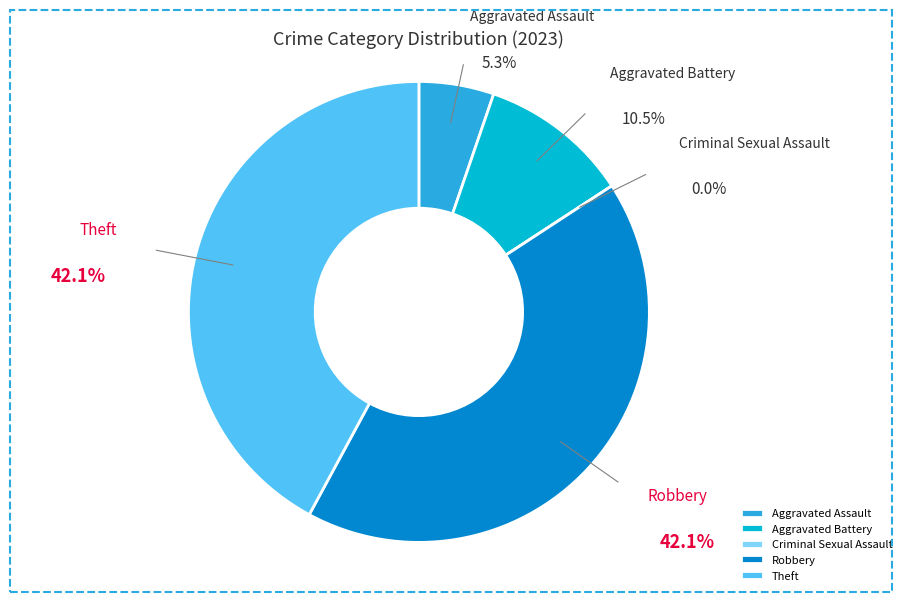

Rank the categories by value from highest to lowest.

Robbery, Theft, Aggravated Battery, Aggravated Assault, Criminal Sexual Assault